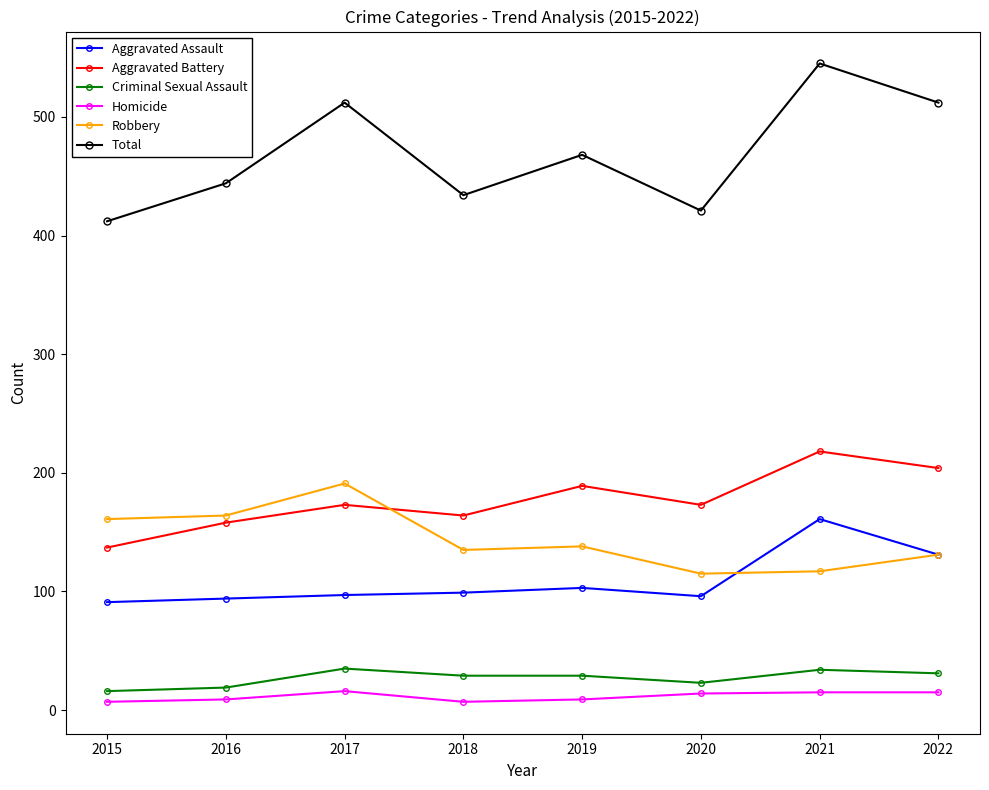

At which category does the chart reach its peak across all series?

2021